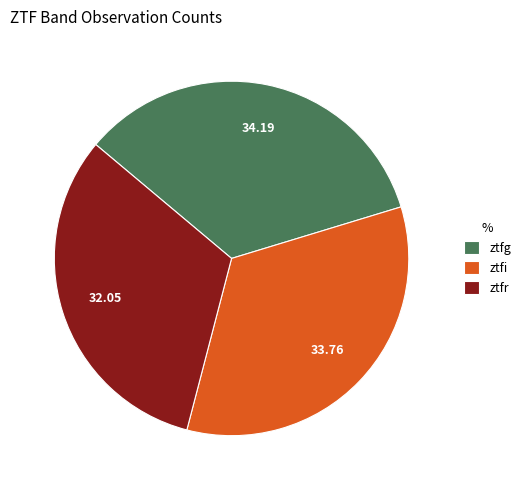

Is there any slice that represents more than half of the pie?

No